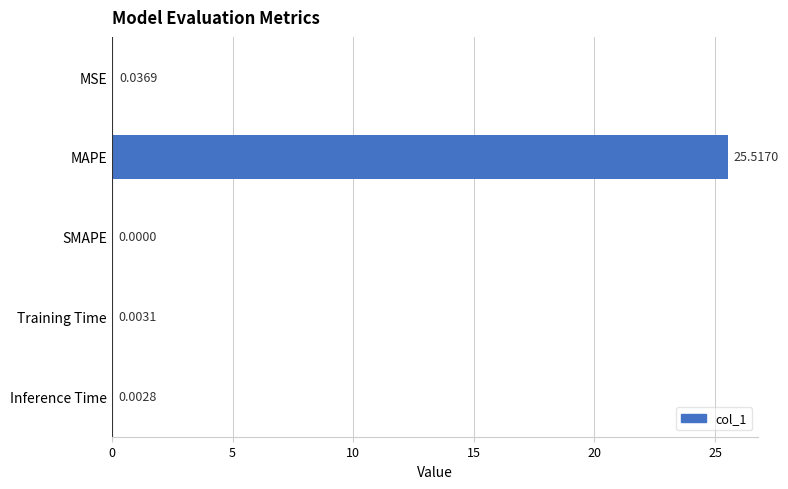

At which category does the chart reach its peak across all series?

MAPE